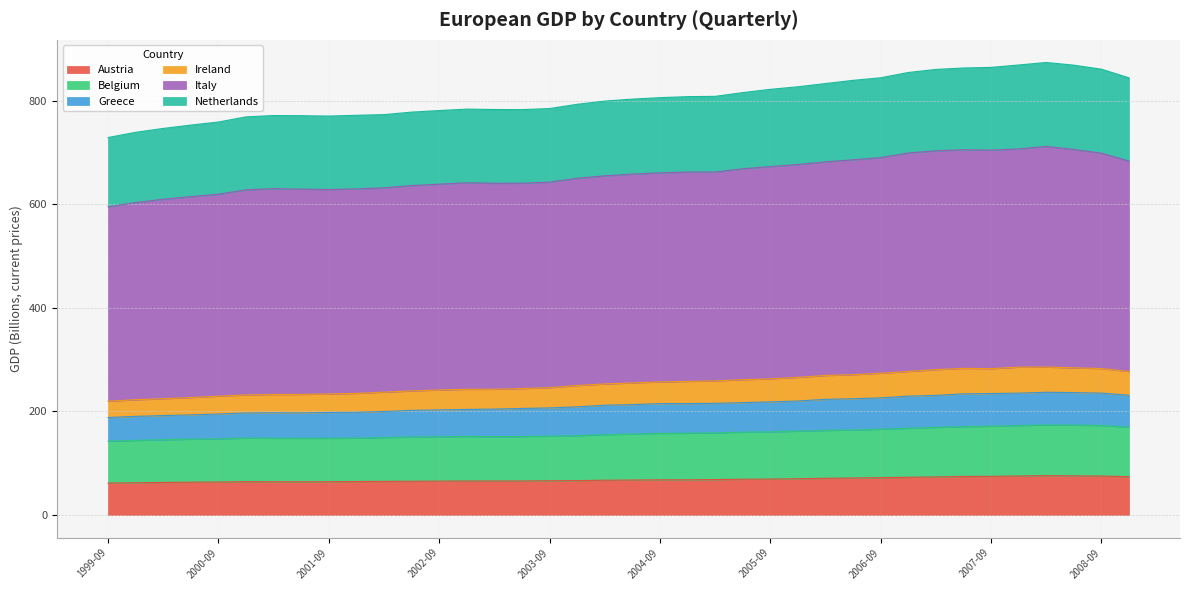

True or false: Austria and Italy cross at least once.

False